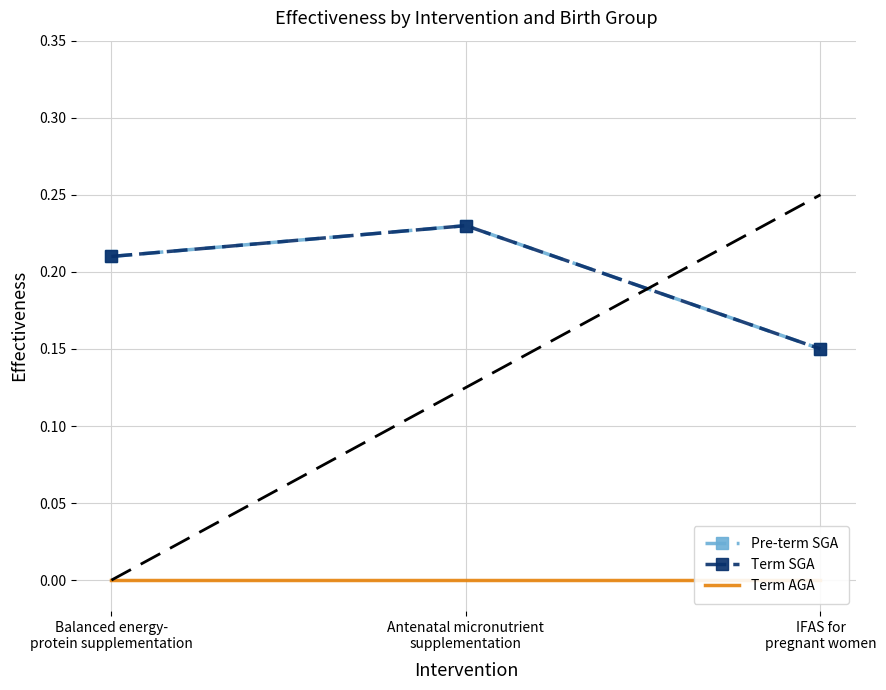

Where is Term AGA nearest to the value 0?

Balanced energy-
protein supplementation